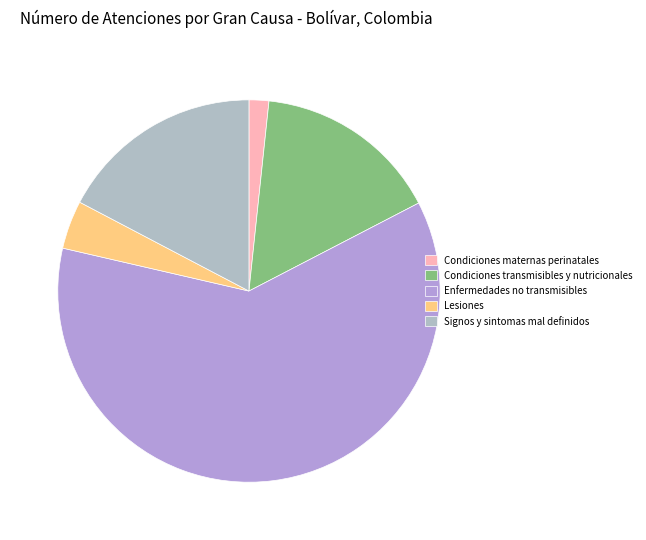

Count the number of slices in the pie.

5